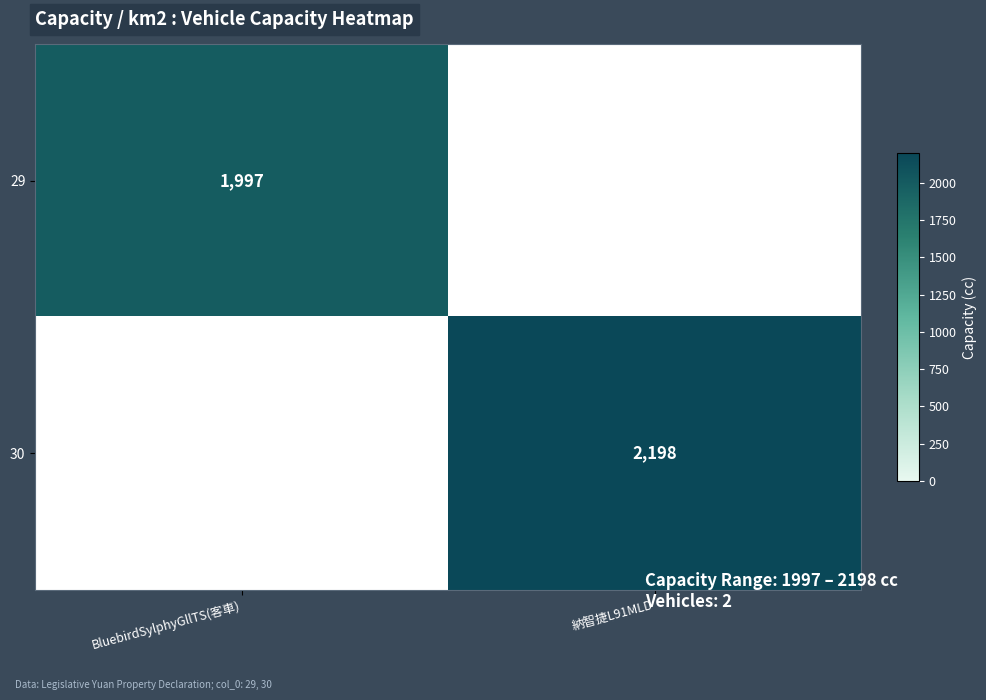

True or false: 29 has a value of 3008 at BluebirdSylphyGllTS(客車).

False